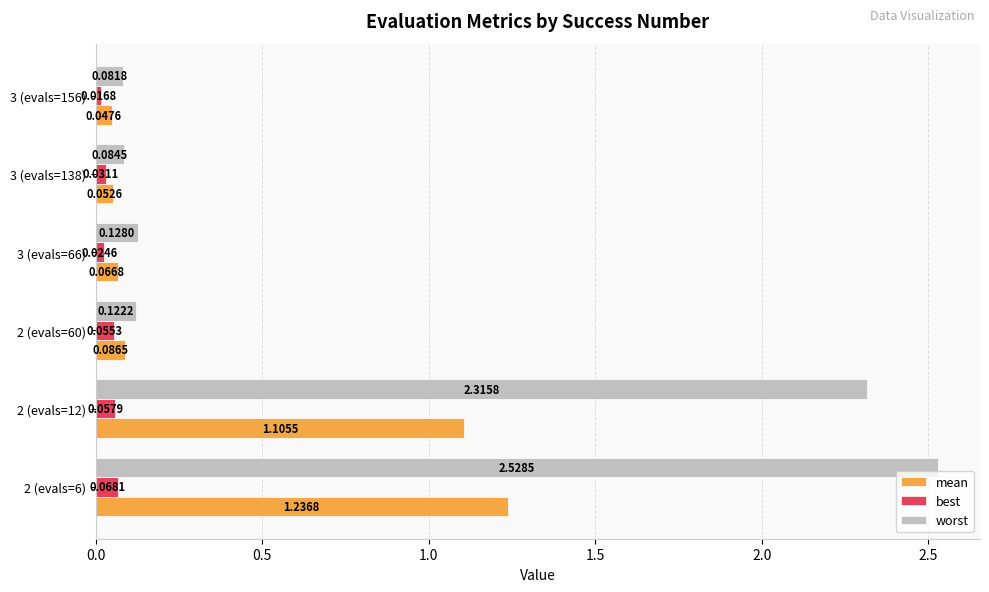

Which category has the lowest value across all series?

3 (evals=156)